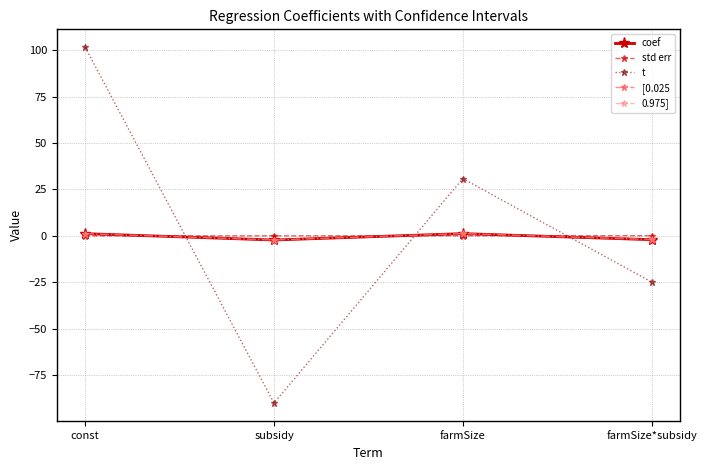

How many lines are shown in the chart?

5